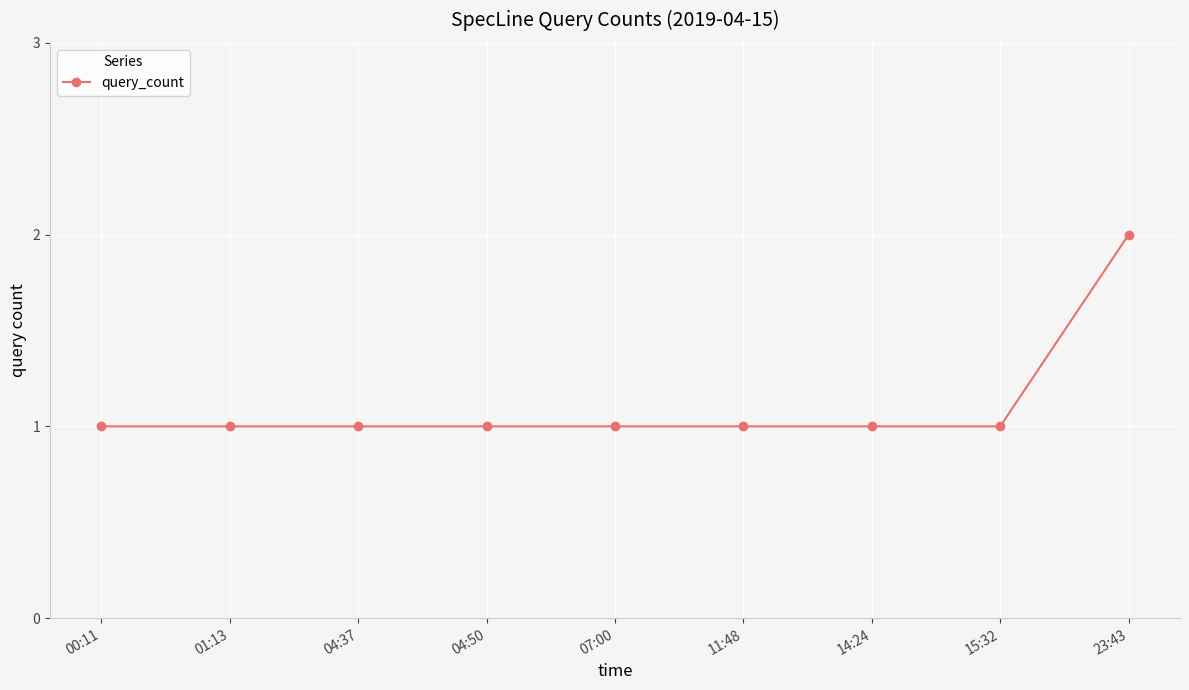

Approximately how many times larger is the value at 07:00 compared to 00:11?

1.0